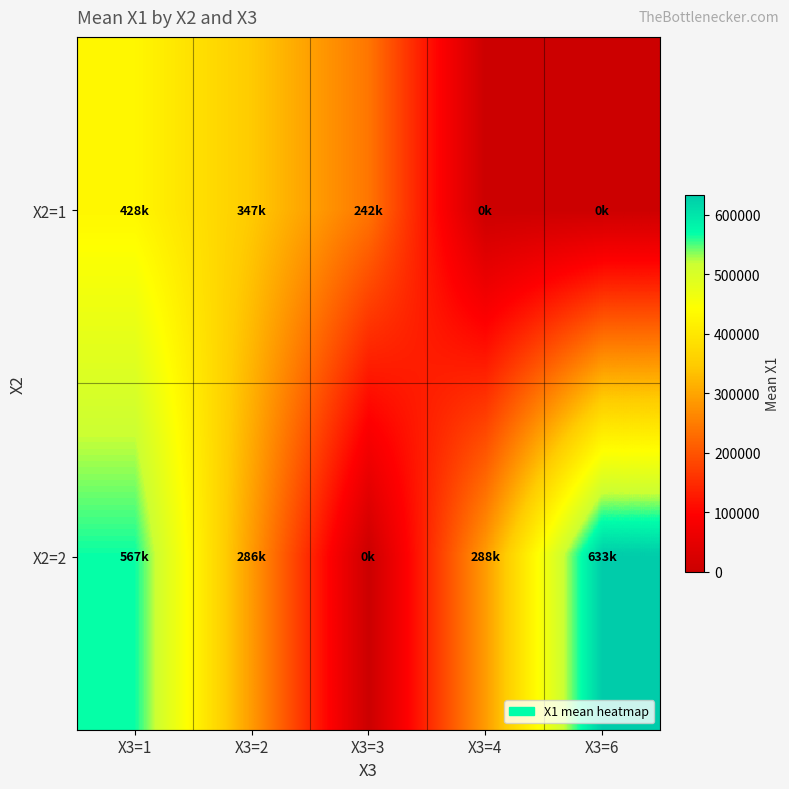

Reading left to right, what are all the values shown in this chart?

X2=1: X3=1=428044.4	X3=2=346500.2	X3=3=241704.4	X3=4=0.0	X3=6=0.0
X2=2: X3=1=566845.0	X3=2=286111.0	X3=3=0.0	X3=4=288263.0	X3=6=632958.3